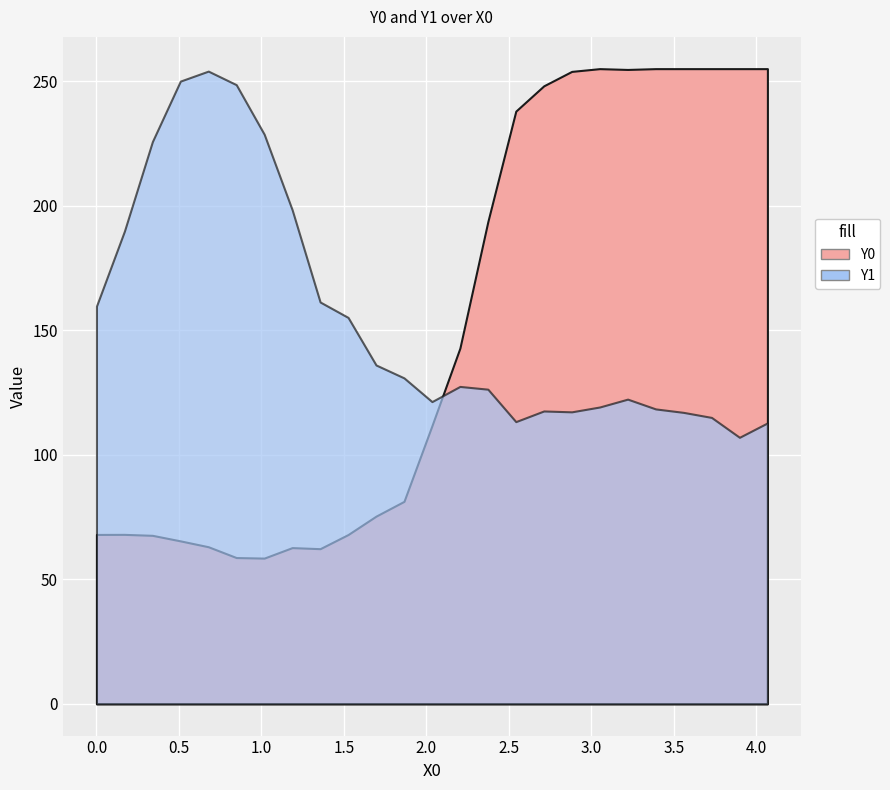

What is the value of the Y1 point at the 6th from the left?

248.6